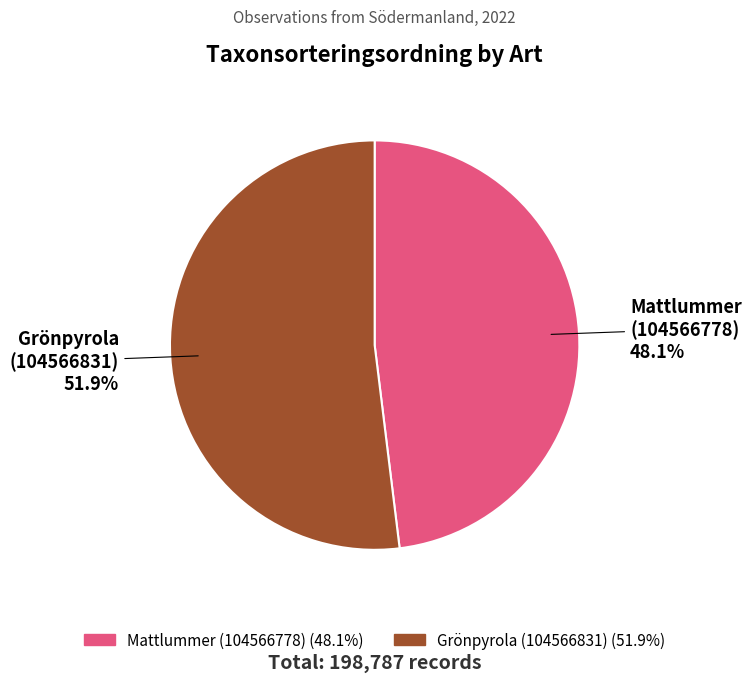

How many segments does this pie chart have?

2